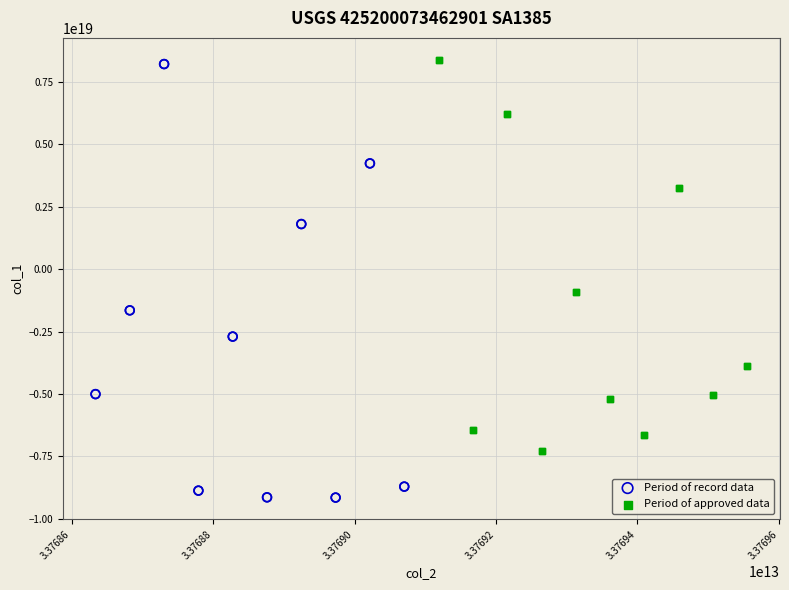

Which series has the largest Y range (max minus min)?

Period of record data